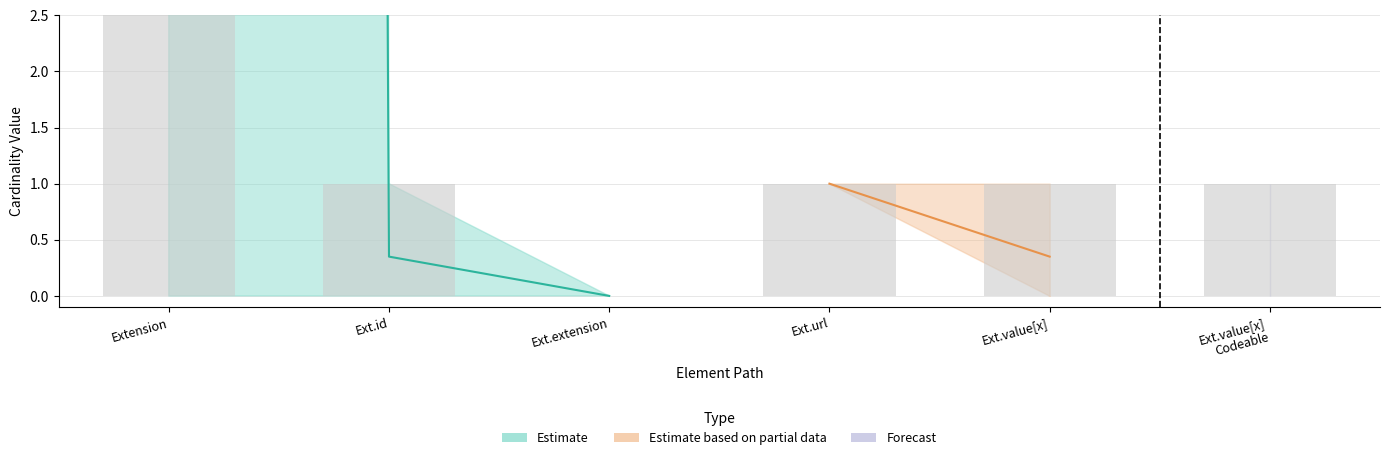

Does the chart contain stacked bars?

No